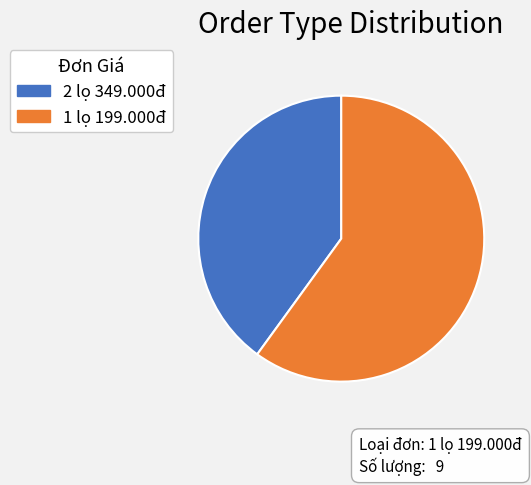

Combined, do 1 lọ 199.000đ and 2 lọ 349.000đ account for over 50%?

Yes